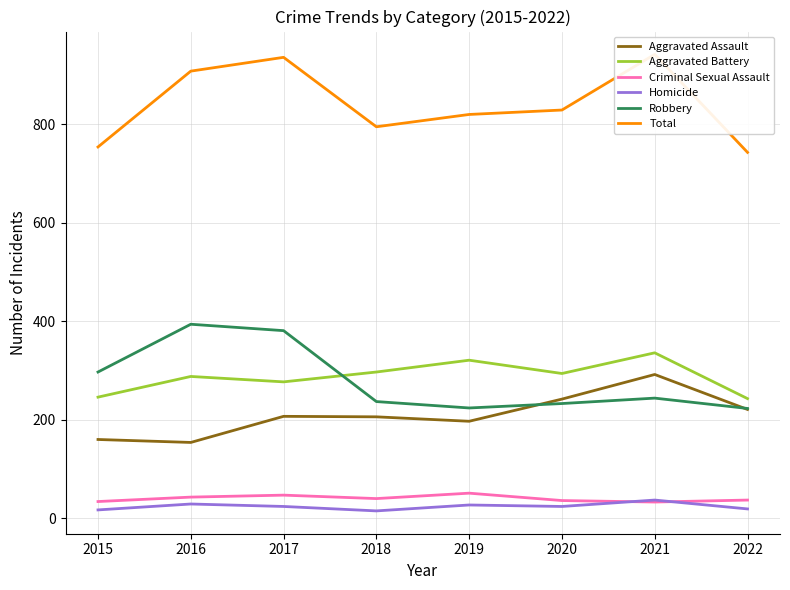

How many data points in Total are above 829?

3